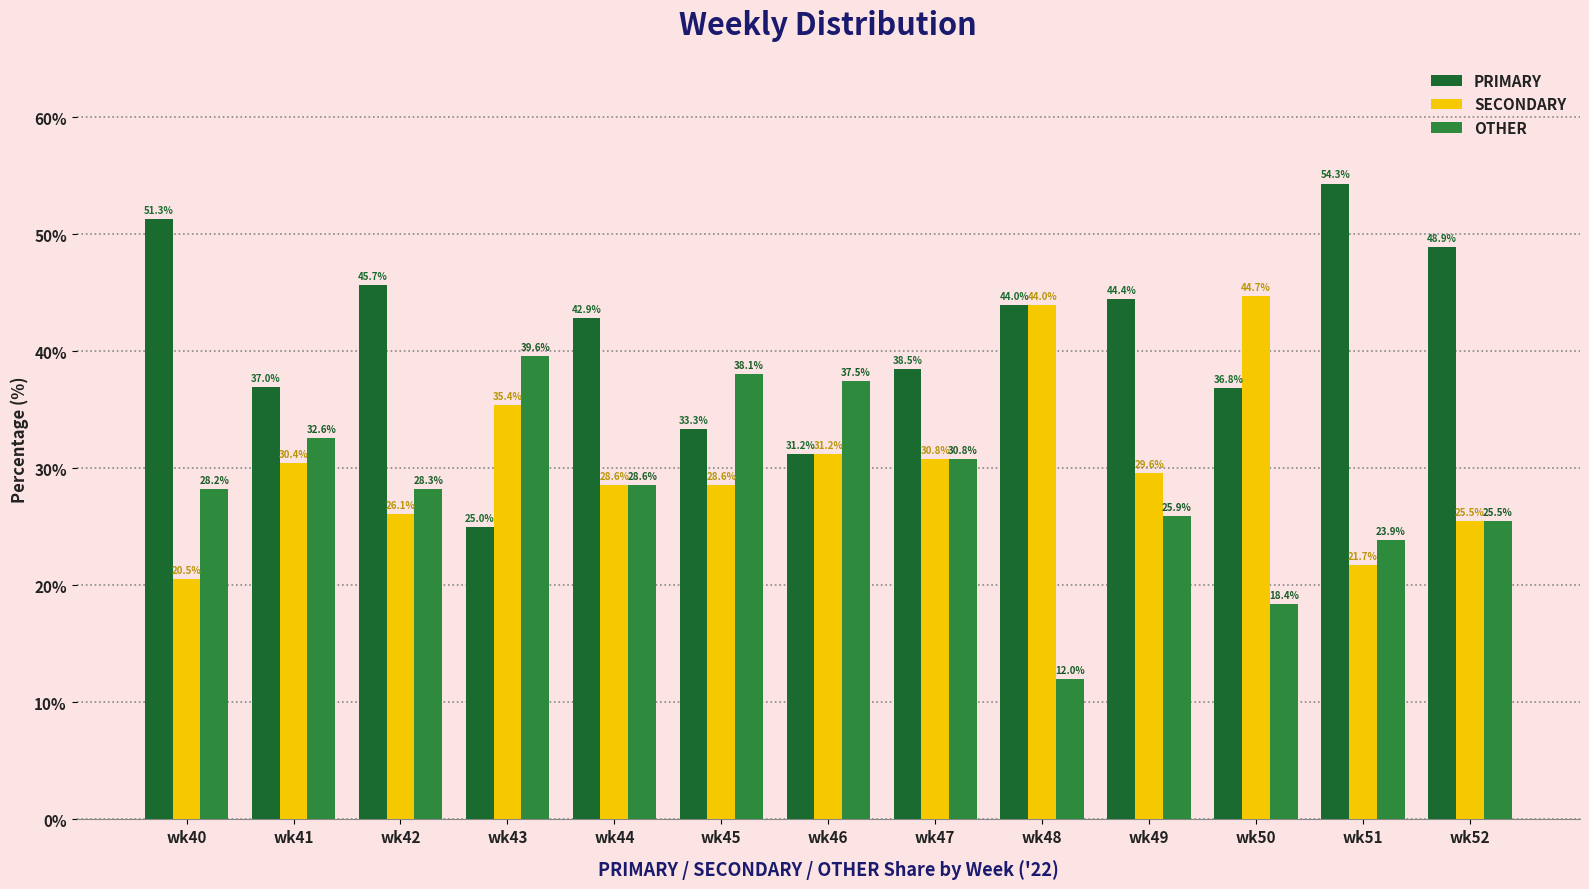

What is the lowest value of the SECONDARY series?

20.5